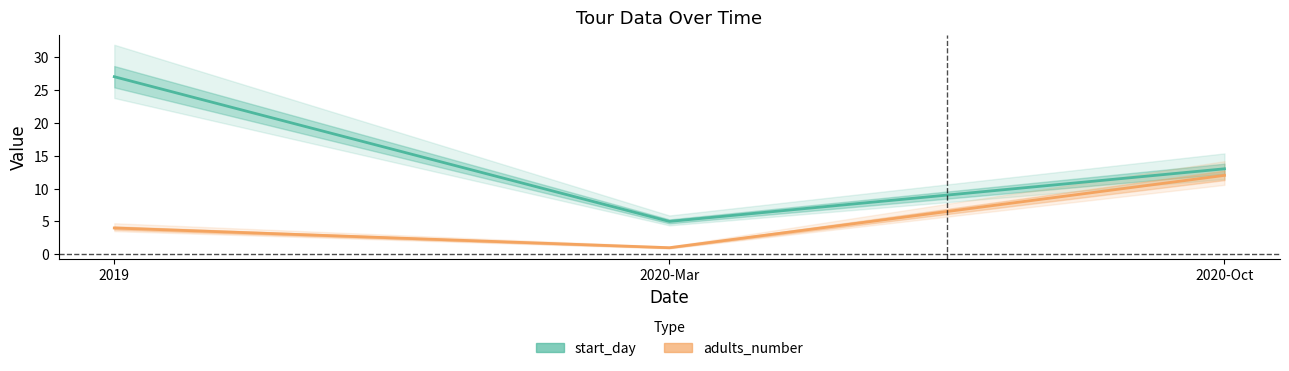

How many values in the start_day series exceed 13?

1